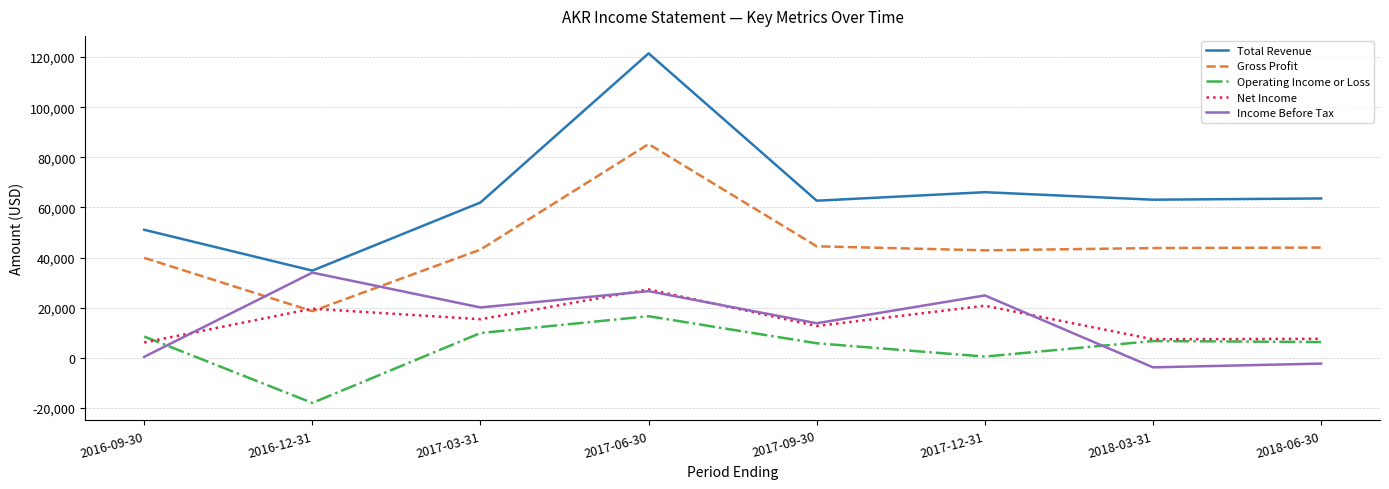

Which series has the widest spread of values?

Total Revenue